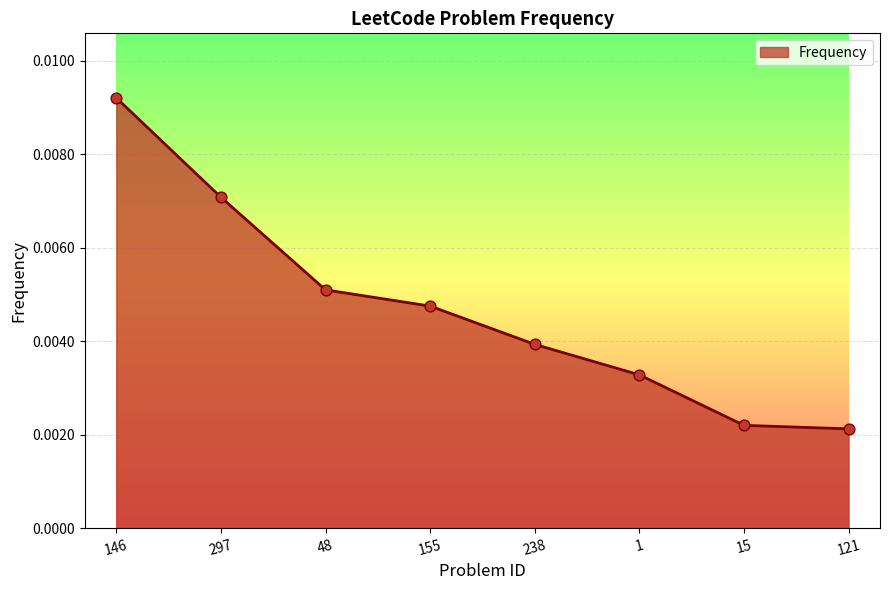

Between 48 and 121, which is larger?

48